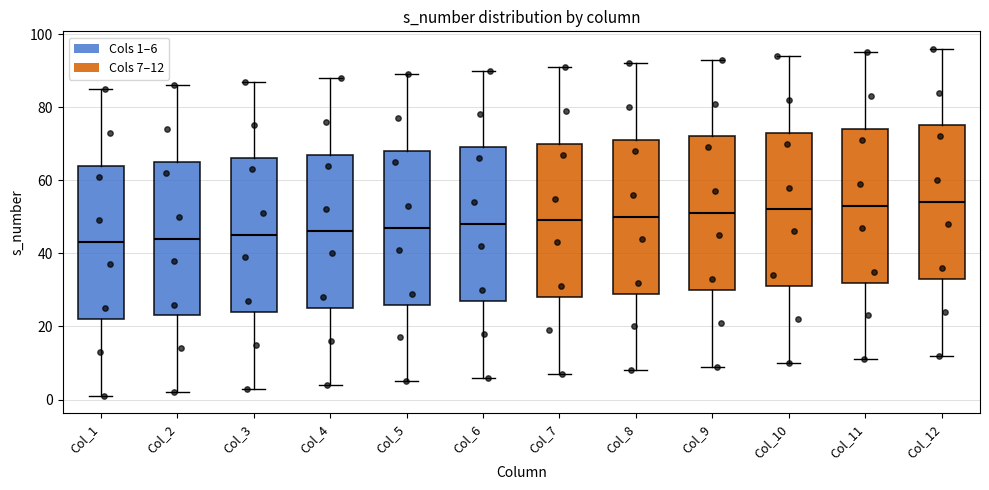

Reading left to right, read every box against the y-axis: the position of its median line, the range the box covers, and the ends of its whiskers. The values are not printed on the chart, so give them approximately, as read against the axis.

Col_1: median 44, box 22 to 64, whiskers 2 to 86
Col_2: median 44, box 24 to 66, whiskers 2 to 86
Col_3: median 46, box 24 to 66, whiskers 4 to 88
Col_4: median 46, box 26 to 68, whiskers 4 to 88
Col_5: median 48, box 26 to 68, whiskers 6 to 90
Col_6: median 48, box 28 to 70, whiskers 6 to 90
Col_7: median 50, box 28 to 70, whiskers 8 to 92
Col_8: median 50, box 30 to 72, whiskers 8 to 92
Col_9: median 52, box 30 to 72, whiskers 10 to 94
Col_10: median 52, box 32 to 74, whiskers 10 to 94
Col_11: median 54, box 32 to 74, whiskers 12 to 96
Col_12: median 54, box 34 to 76, whiskers 12 to 96